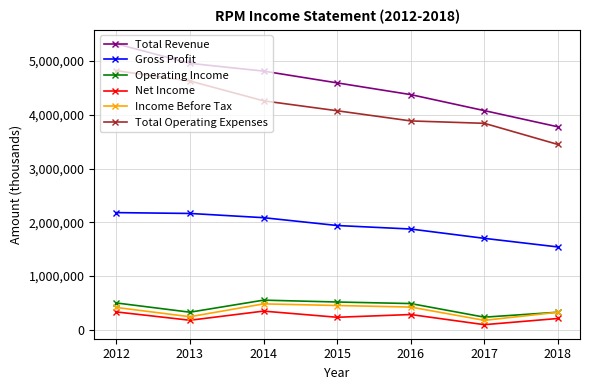

True or false: Total Operating Expenses and Net Income cross at least once.

False